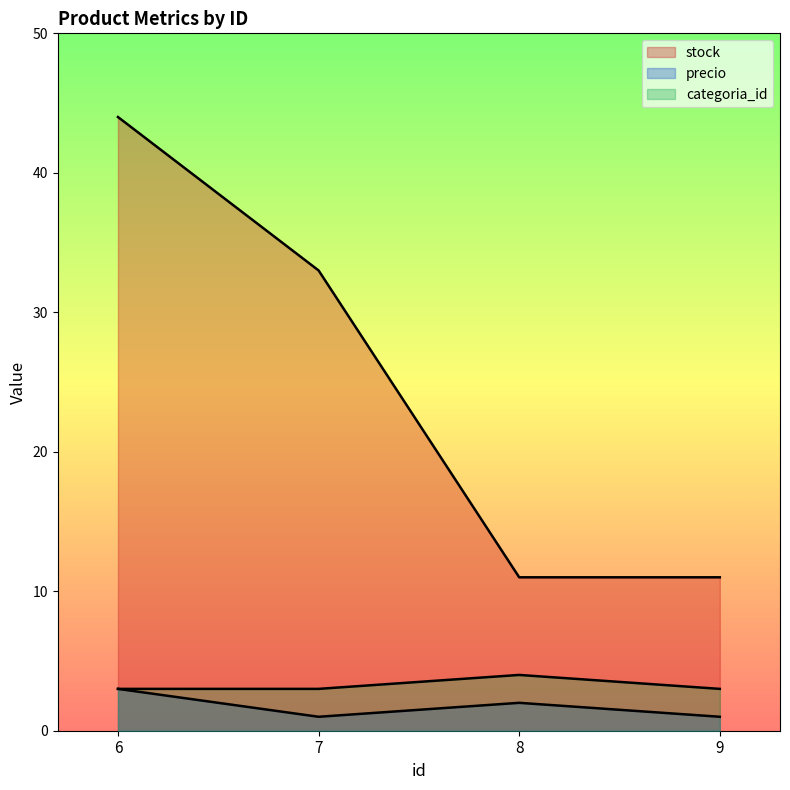

What is the minimum value shown in the chart?

1